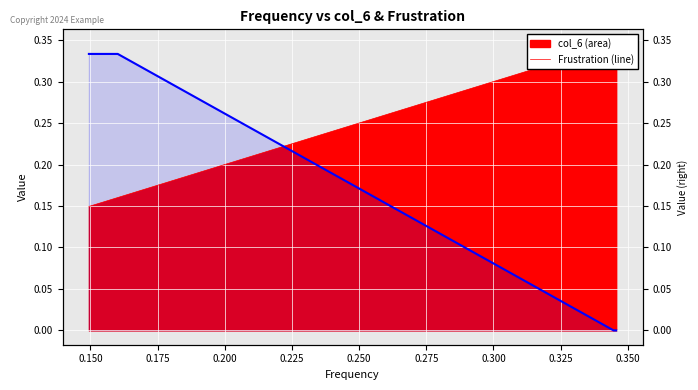

The value at 0.200 is 0.2. True or false?

False